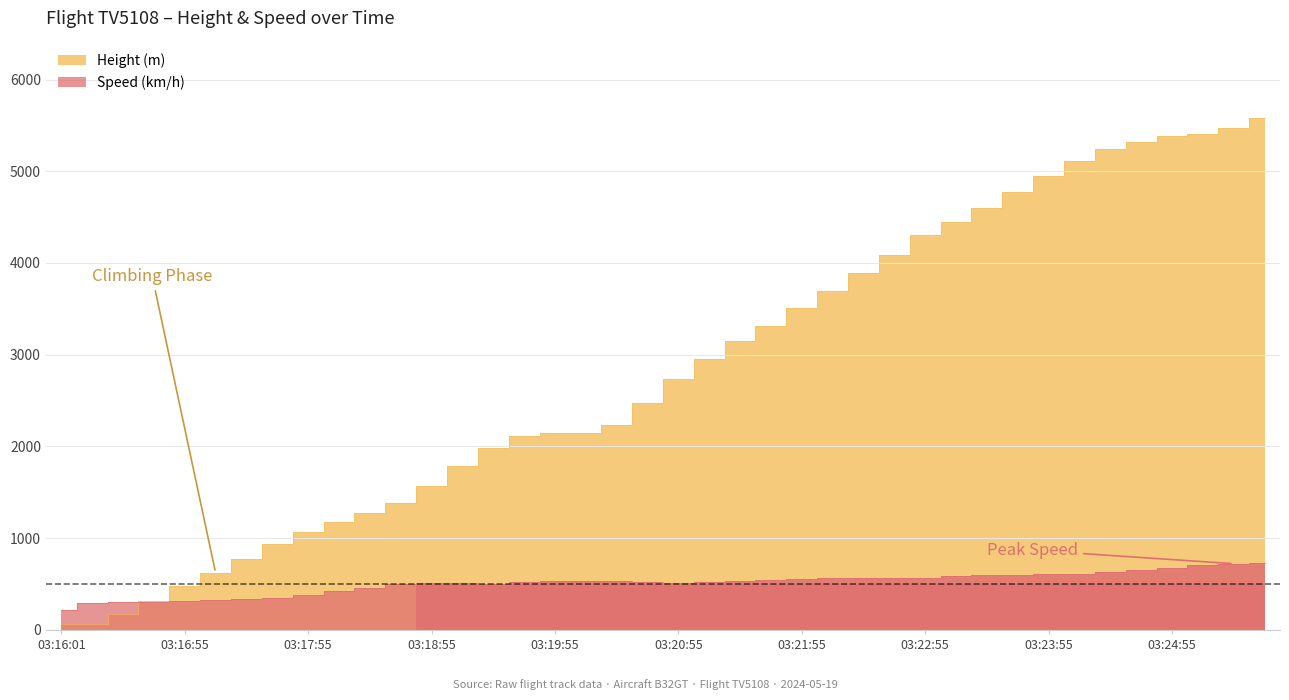

Reading left to right, list all the values displayed in this chart.

Height (m): 61.0	61.0	175.3	320.0	480.1	624.8	777.2	937.3	1066.8	1181.1	1272.5	1379.2	1569.7	1790.7	1988.8	2110.7	2148.8	2148.8	2232.7	2468.9	2735.6	2956.6	3154.7	3314.7	3505.2	3695.7	3886.2	4091.9	4305.3	4450.1	4602.5	4770.1	4945.4	5113.0	5242.6	5318.8	5387.3	5410.2	5471.2	5585.5
Speed (km/h): 213.0	290.8	303.7	301.9	311.1	327.8	338.9	353.7	379.7	420.4	457.4	496.3	511.2	516.7	505.6	518.6	529.7	533.4	531.5	520.4	514.9	520.4	529.7	544.5	551.9	561.2	566.7	570.4	570.4	585.2	596.3	603.8	607.5	613.0	627.8	651.9	674.1	703.8	722.3	731.5